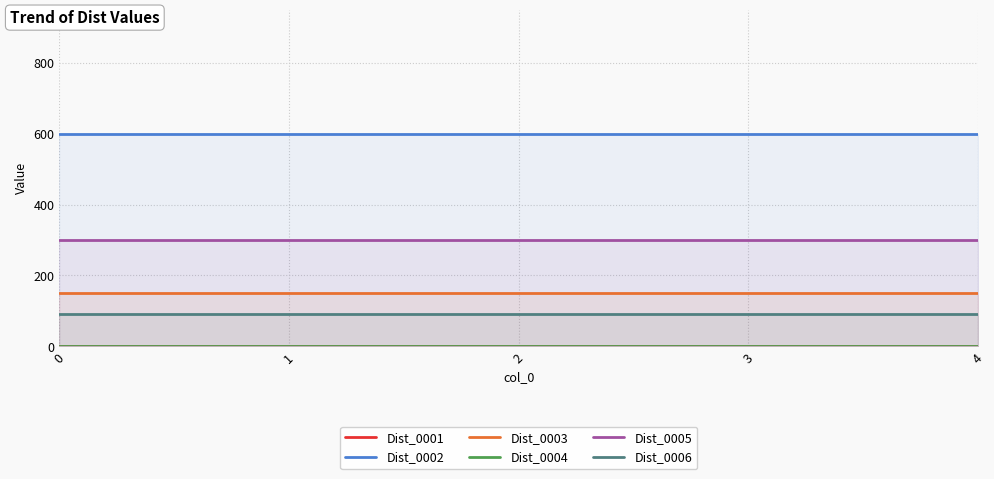

True or false: Dist_0002 has a value of 353 at 2.

False